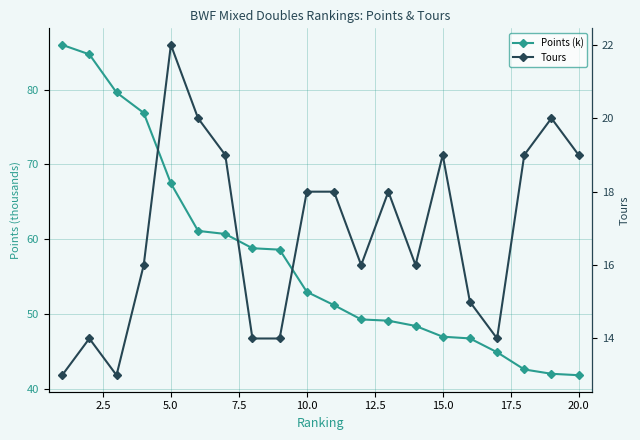

How many values in the Tours series exceed 18?

7